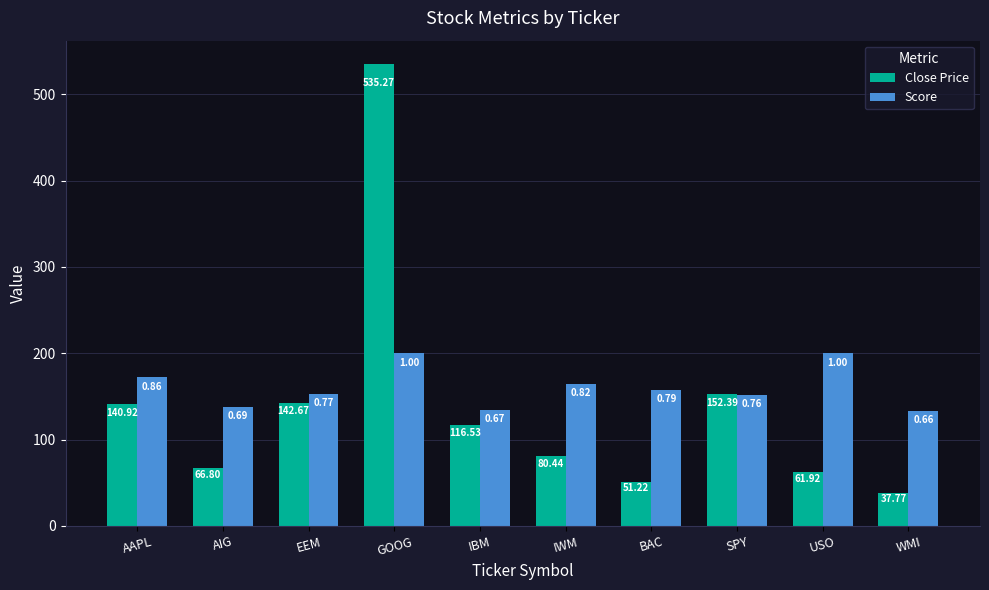

At how many categories does at least one series exceed 238?

1